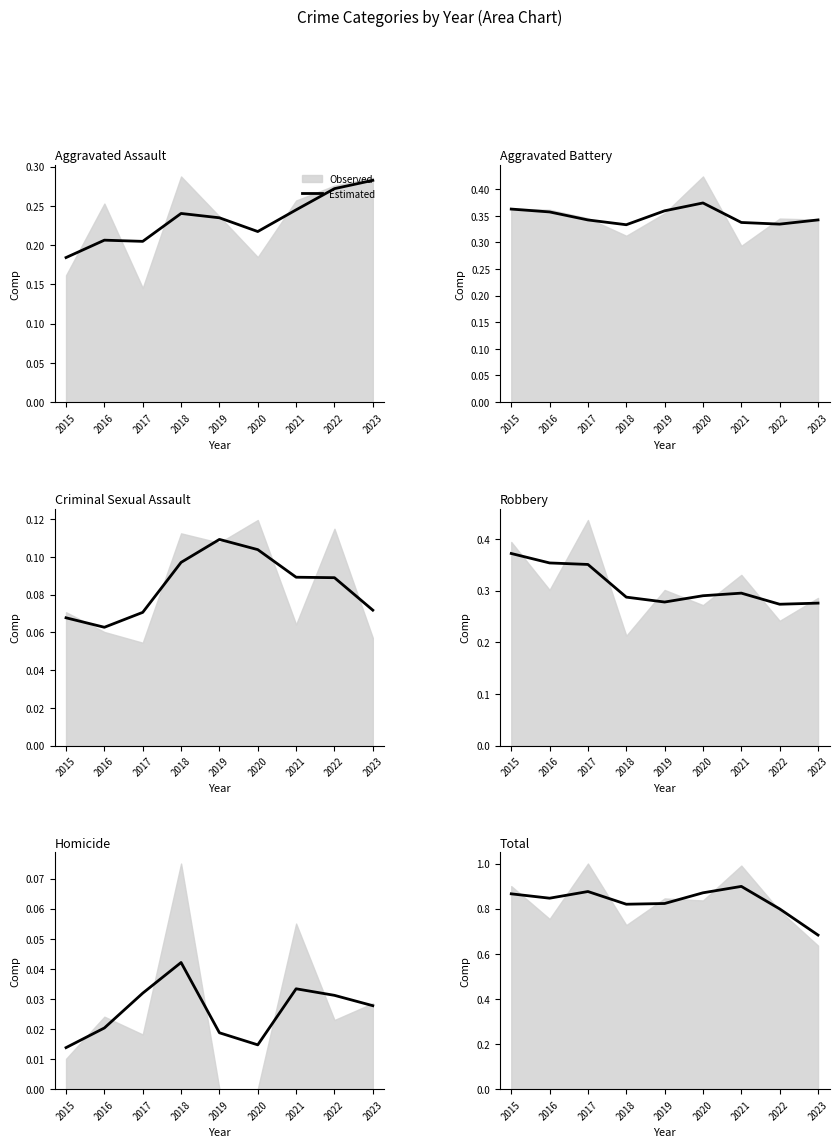

Rank the categories by value from highest to lowest.

2021, 2017, 2020, 2015, 2016, 2019, 2018, 2022, 2023